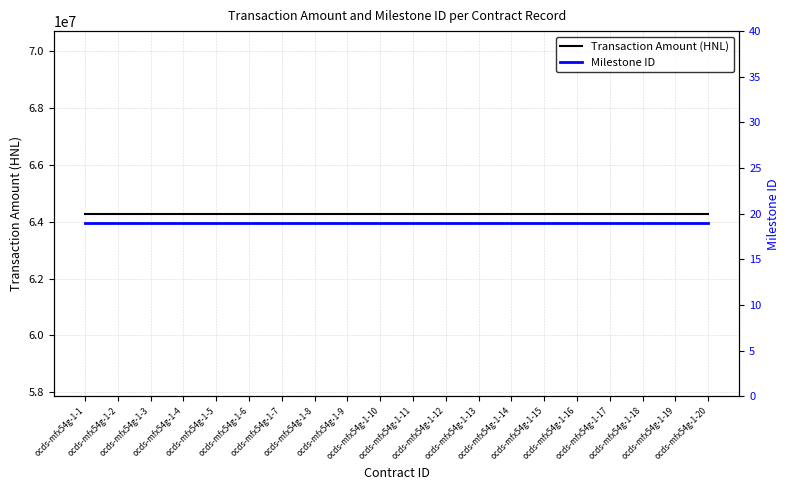

List the series in order of their overall mean, lowest first.

Milestone ID, Transaction Amount (HNL)